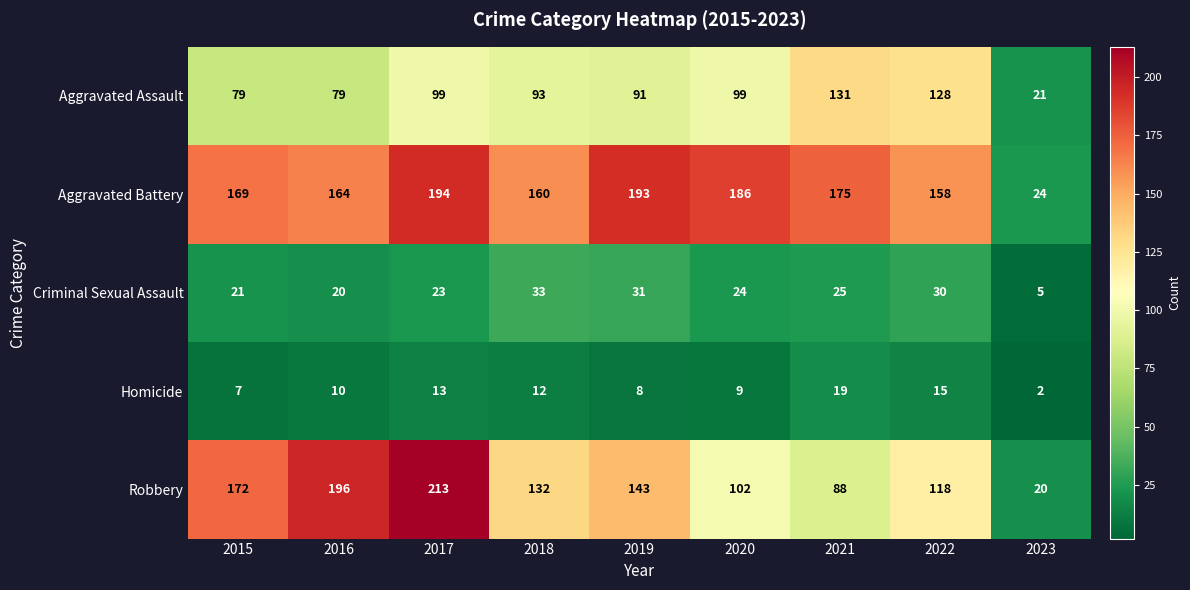

Read the Robbery value at 2021, to the nearest 10.

90